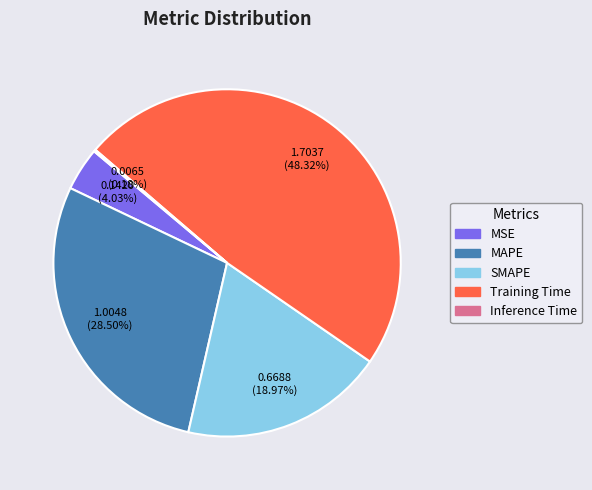

To the nearest percent, what is the difference between the largest and smallest slice percentages?

48%